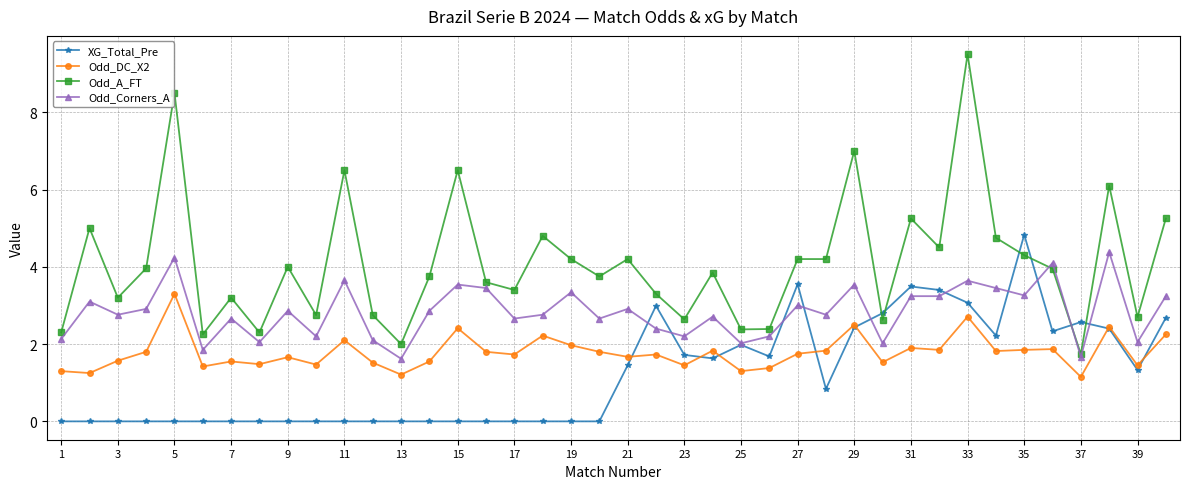

What is the difference between the maximum and minimum values in the Odd_Corners_A series?

2.8